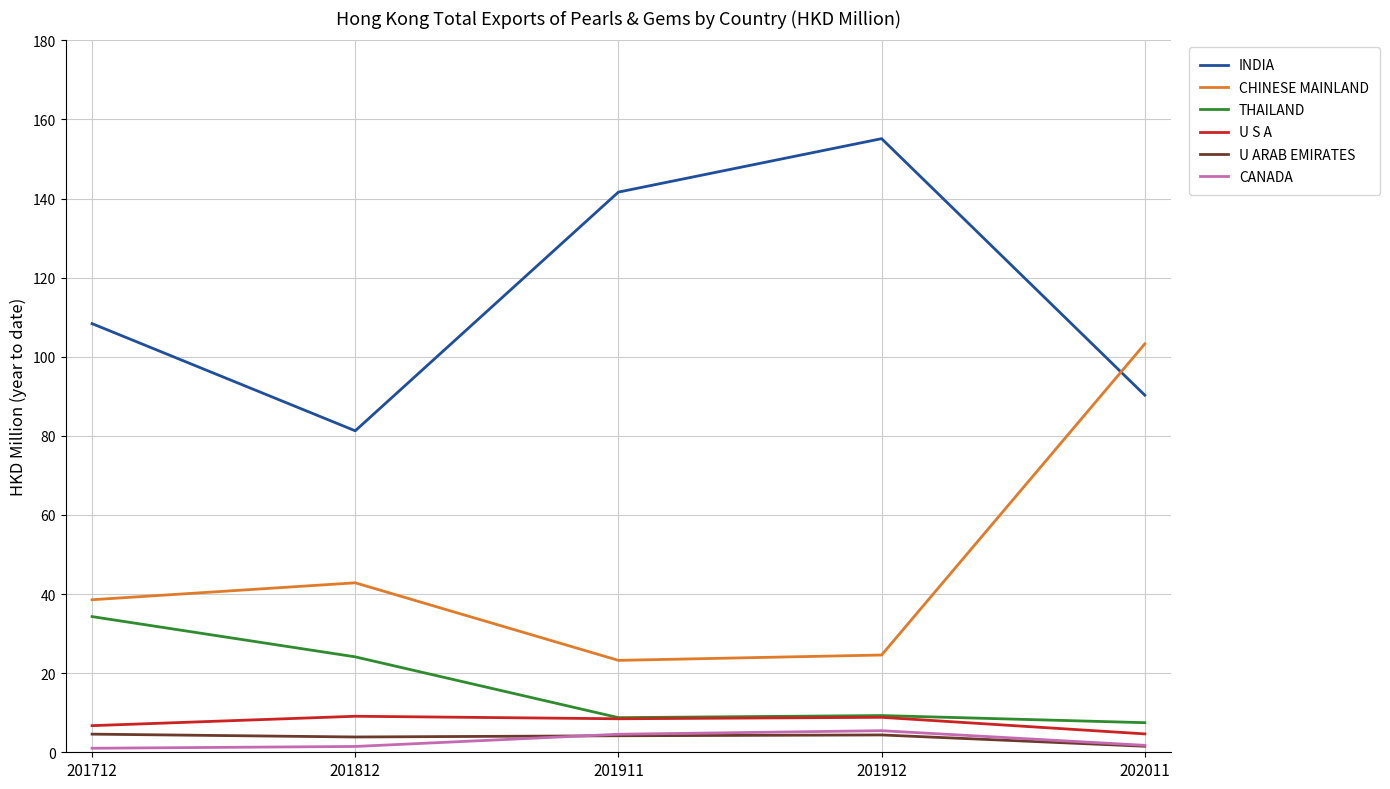

Read the U ARAB EMIRATES value at 201911.

4.2